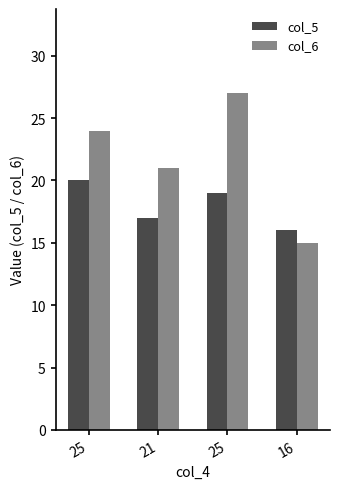

Which has a higher value, 25 or 25?

25